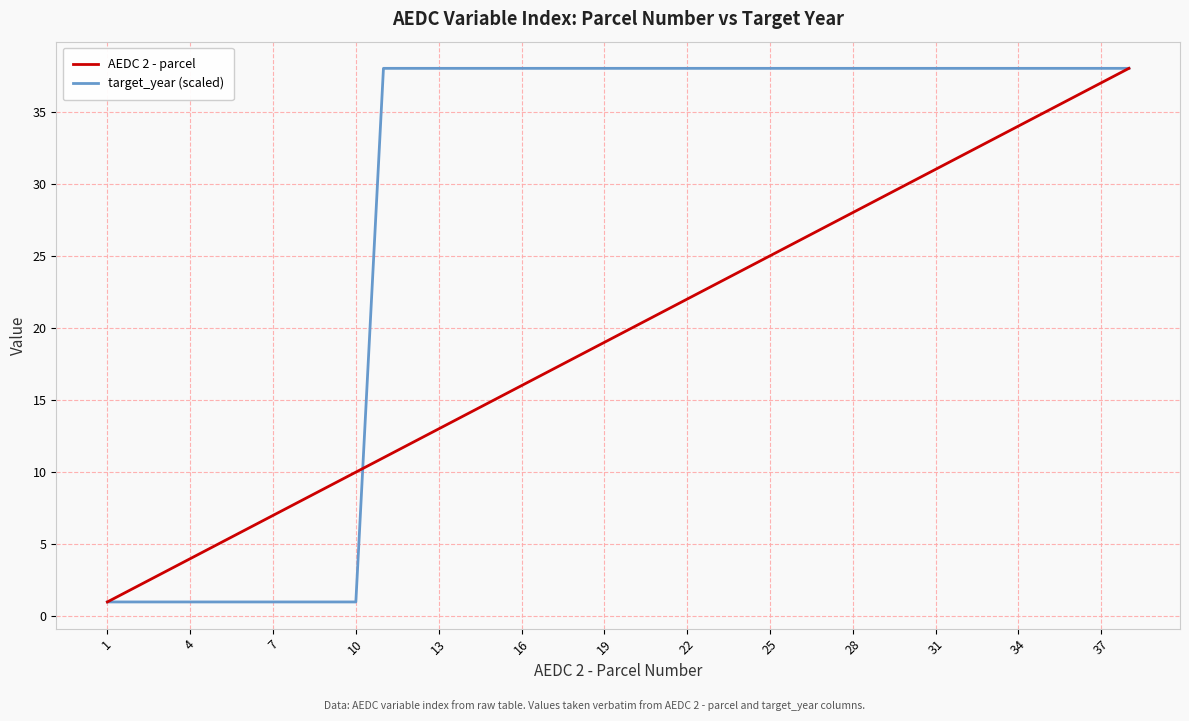

Does the chart display data point markers on the line(s)?

No